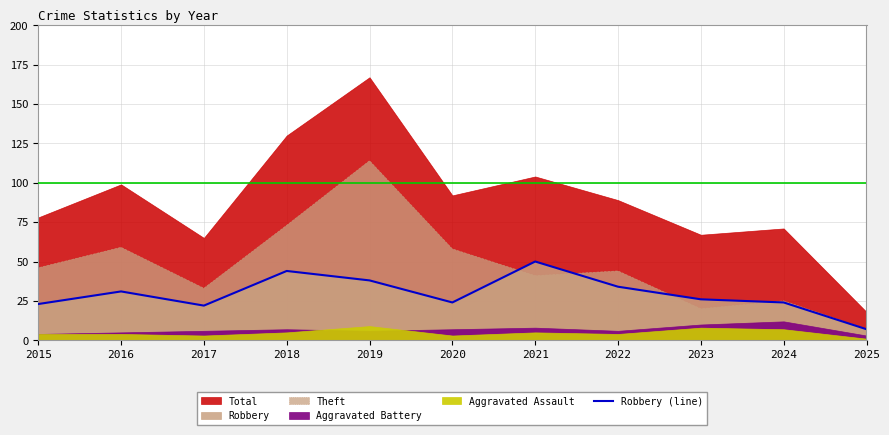

The value of Robbery (line) at 2018 is 24. True or false?

False